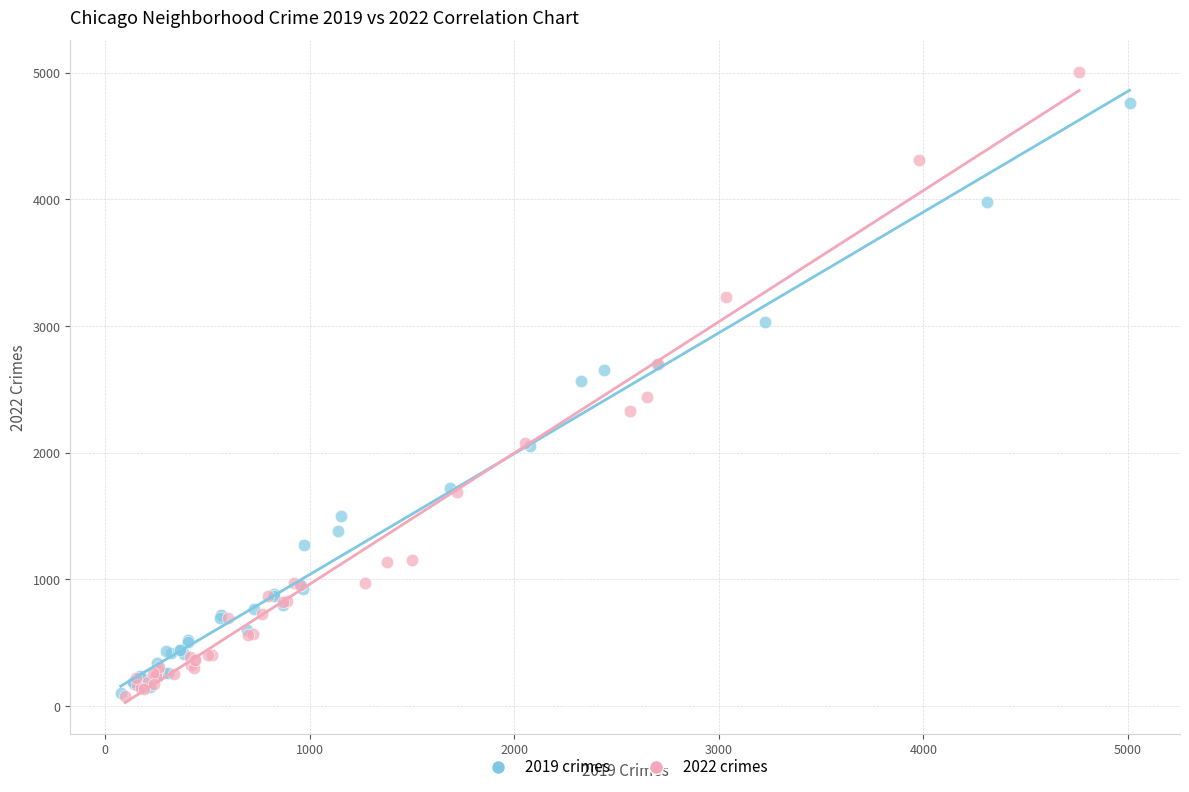

Which series contains the highest Y value?

2022 crimes